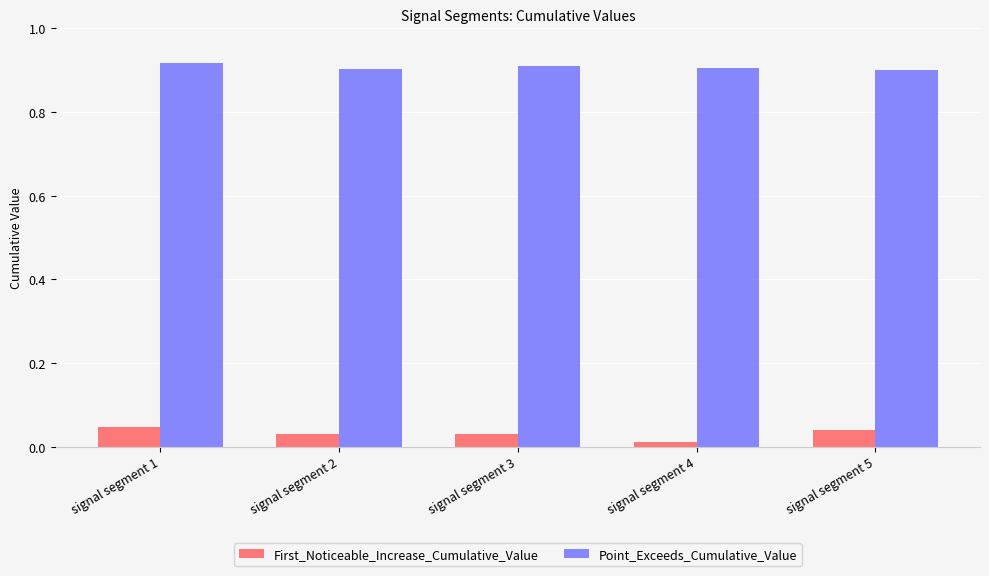

Rank the series by their average value, from highest to lowest.

Point_Exceeds_Cumulative_Value, First_Noticeable_Increase_Cumulative_Value